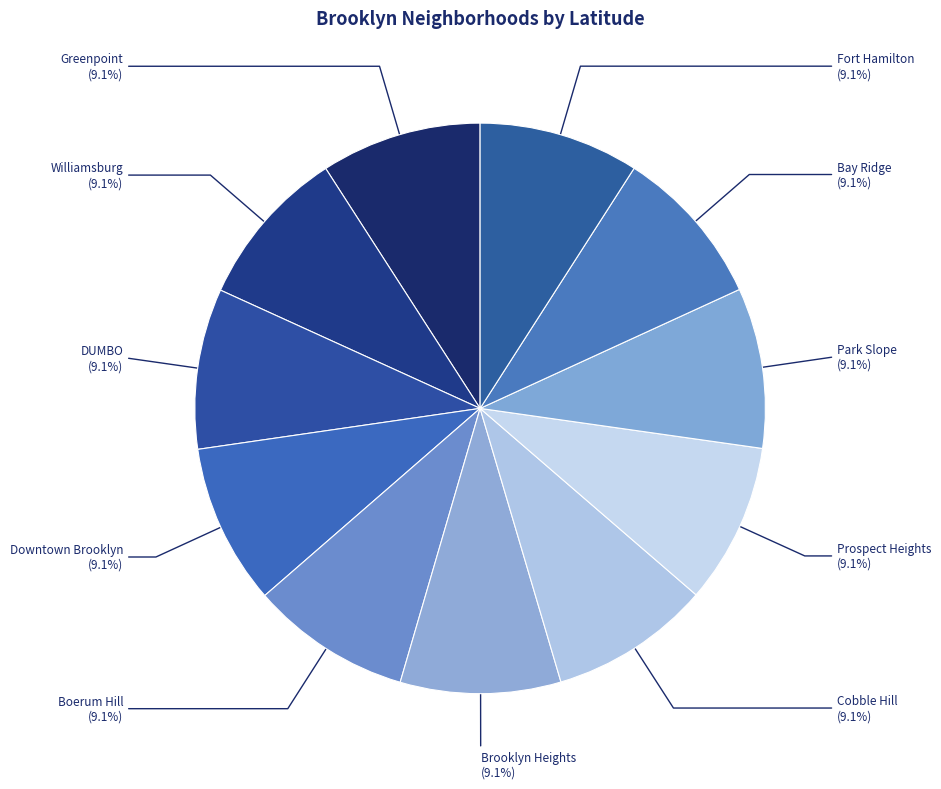

How much of the chart is everything except Bay Ridge?

90.9%